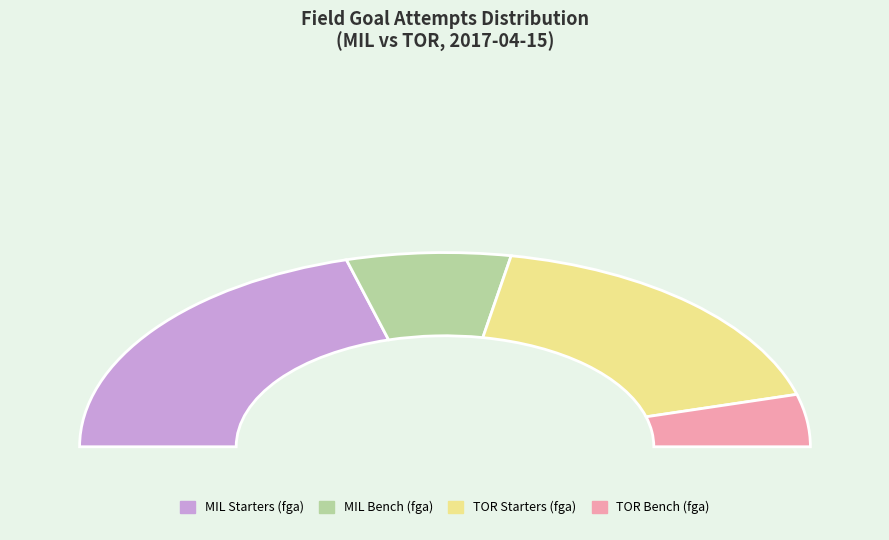

Does Matthew Dellavedova account for over 50% of the chart?

No